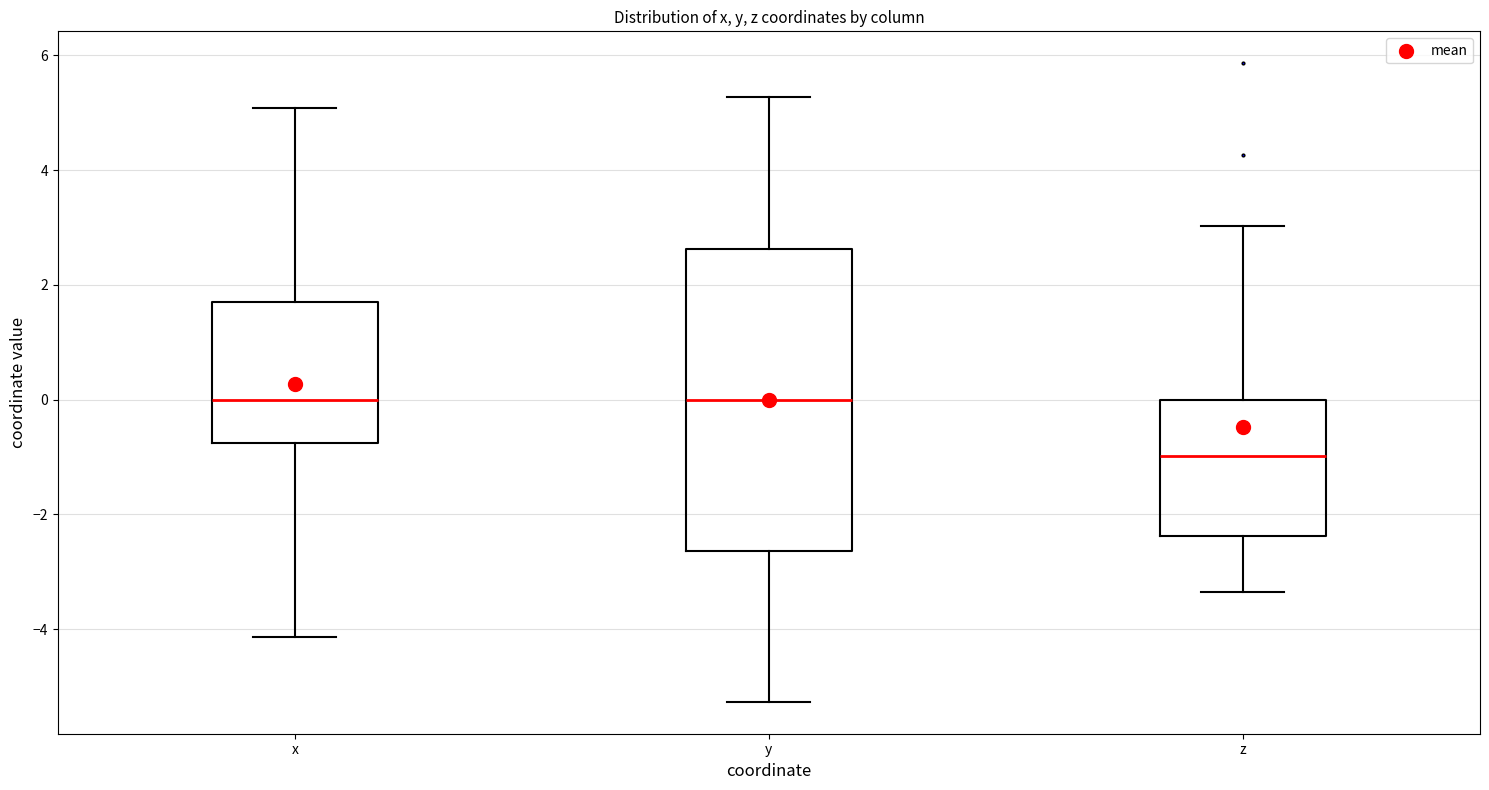

Reading left to right, transcribe this box plot: for each box, give where its median line is, the range the box spans, and where its two whiskers end, as read against the y-axis. The values are not printed on the chart, so give them approximately, as read against the axis.

x: median 0.0, box -0.8 to 1.8, whiskers -4.2 to 5.0
y: median 0.0, box -2.6 to 2.6, whiskers -5.2 to 5.2
z: median -1.0, box -2.4 to 0.0, whiskers -3.4 to 3.0